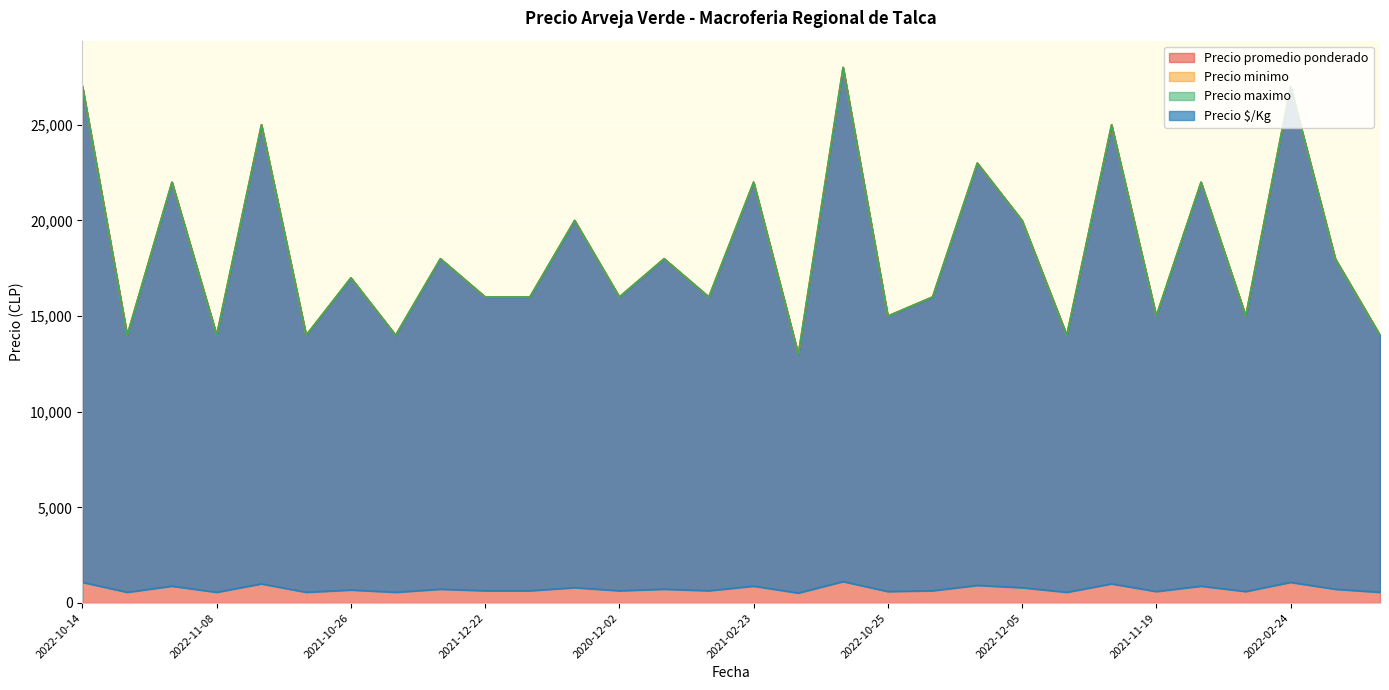

True or false: Precio minimo has more than 2 points higher than both neighbors.

True